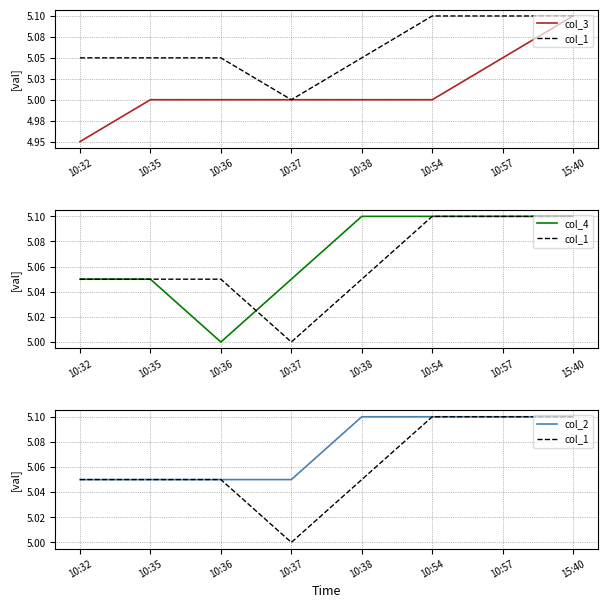

How many interior local valleys does the col_4 series have?

1